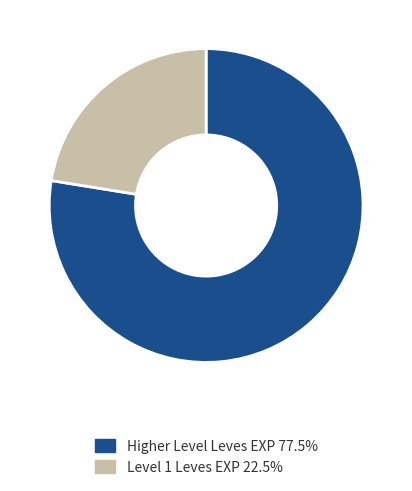

Does Higher Level Leves EXP 77.5% represent more than half of the total?

Yes